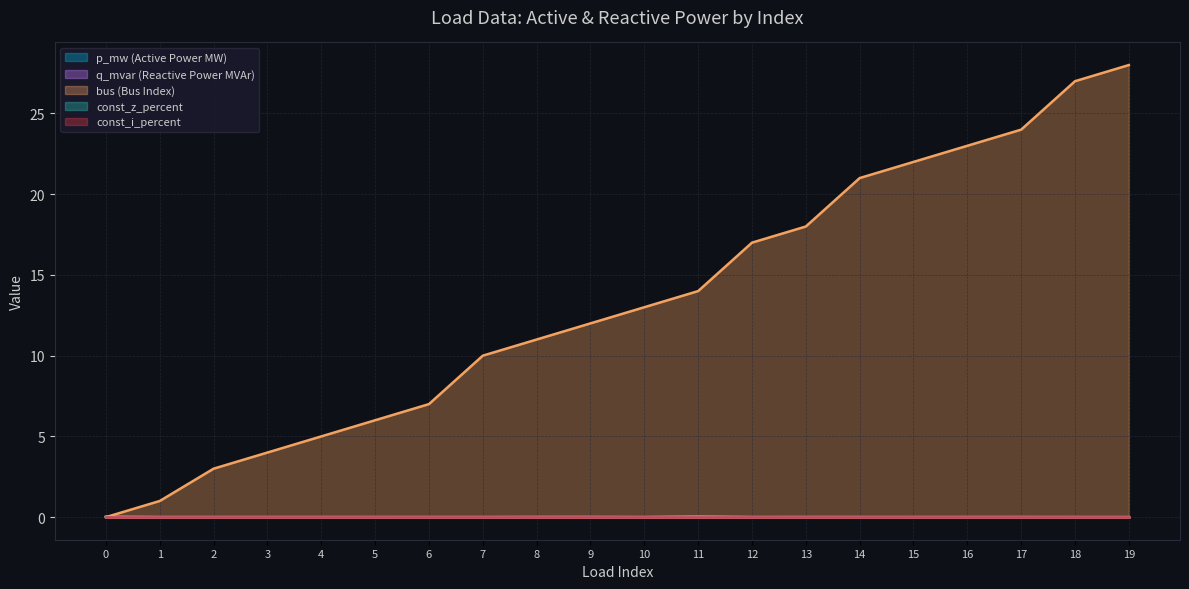

Between 3 and 5, which is larger?

3